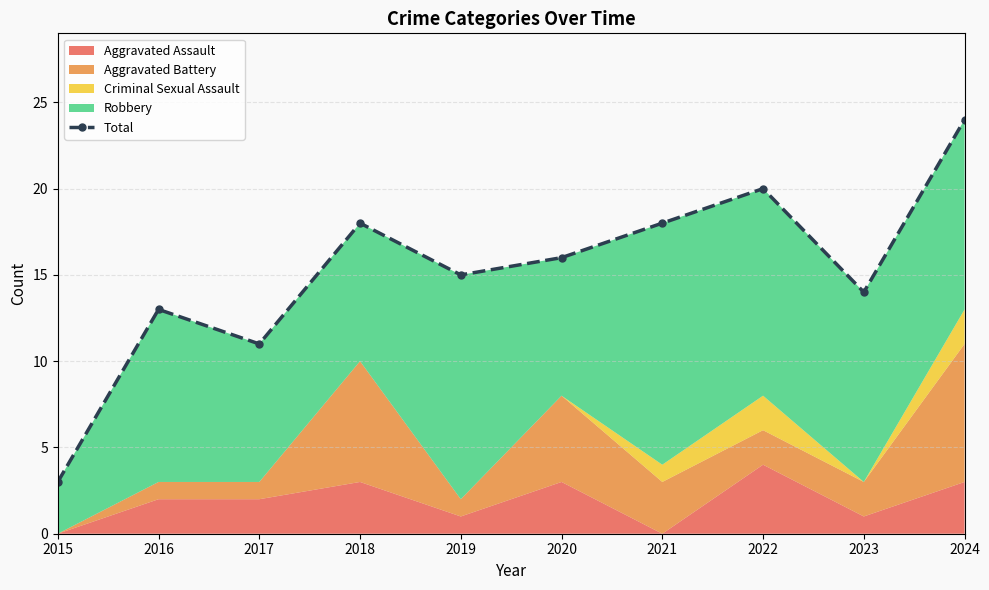

True or false: the data shows 8 at 2024.

False